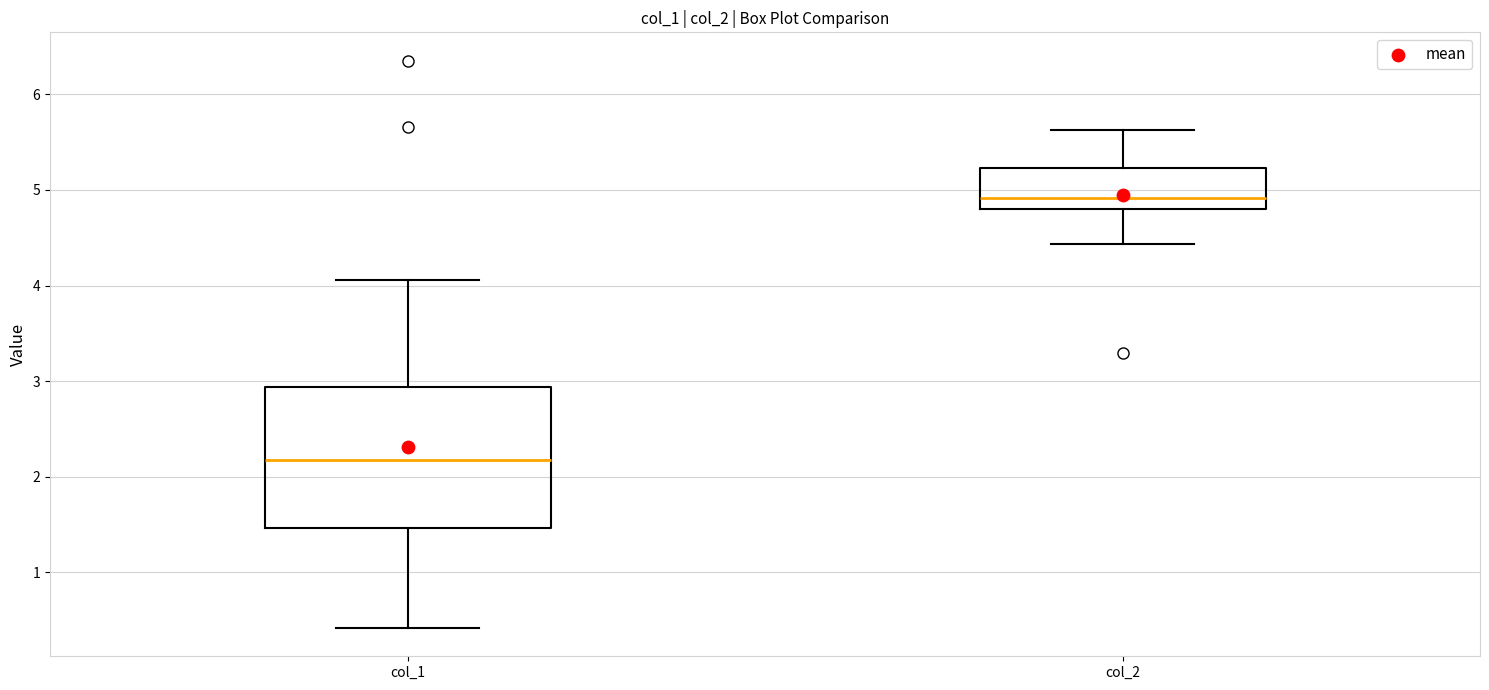

Reading left to right, read every box against the y-axis: the position of its median line, the range the box covers, and the ends of its whiskers. The values are not printed on the chart, so give them approximately, as read against the axis.

col_1: median 2.2, box 1.5 to 2.9, whiskers 0.4 to 4.1
col_2: median 4.9, box 4.8 to 5.2, whiskers 4.4 to 5.6